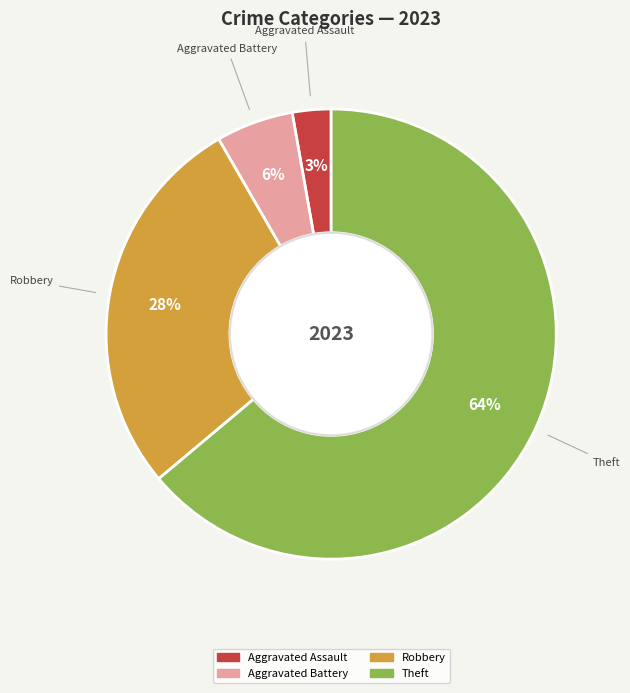

Which slice represents more than half of the pie?

Theft